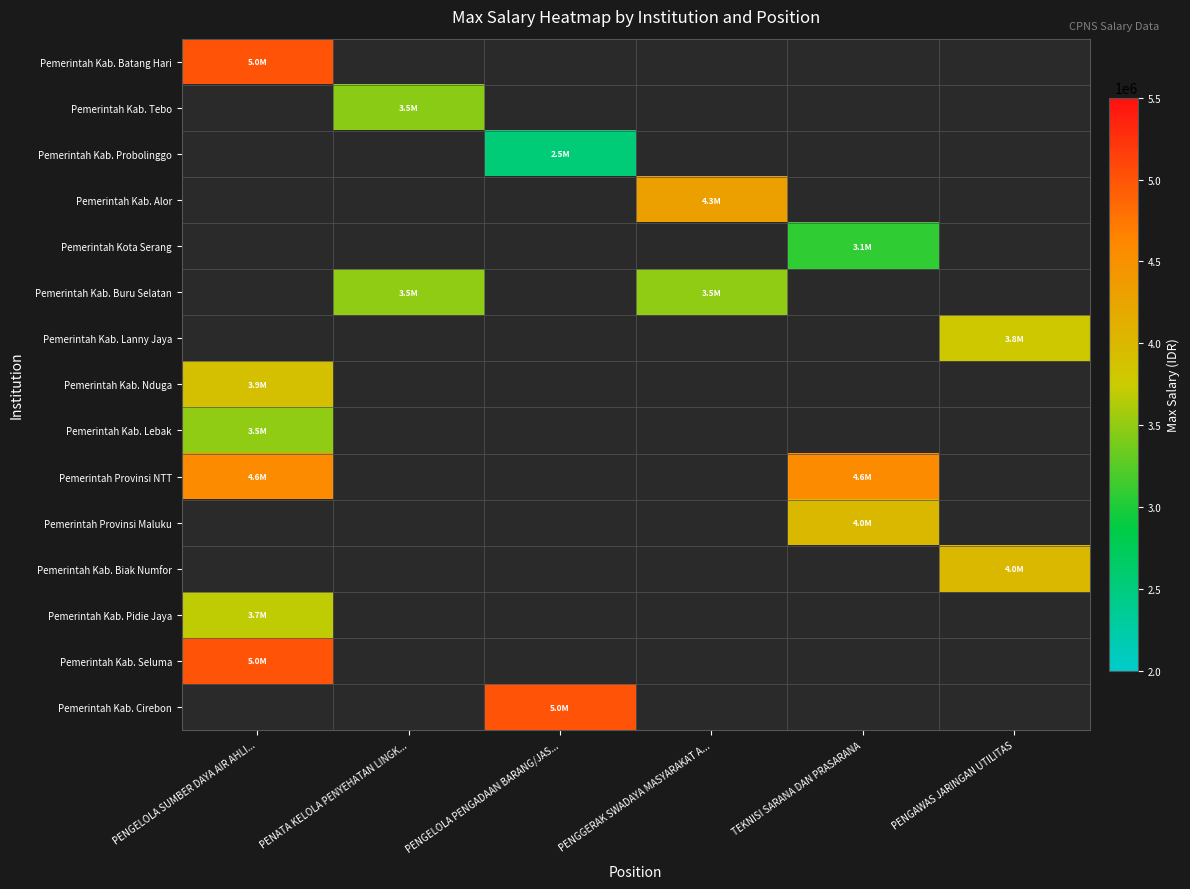

What is the smallest value displayed?

2540558.0